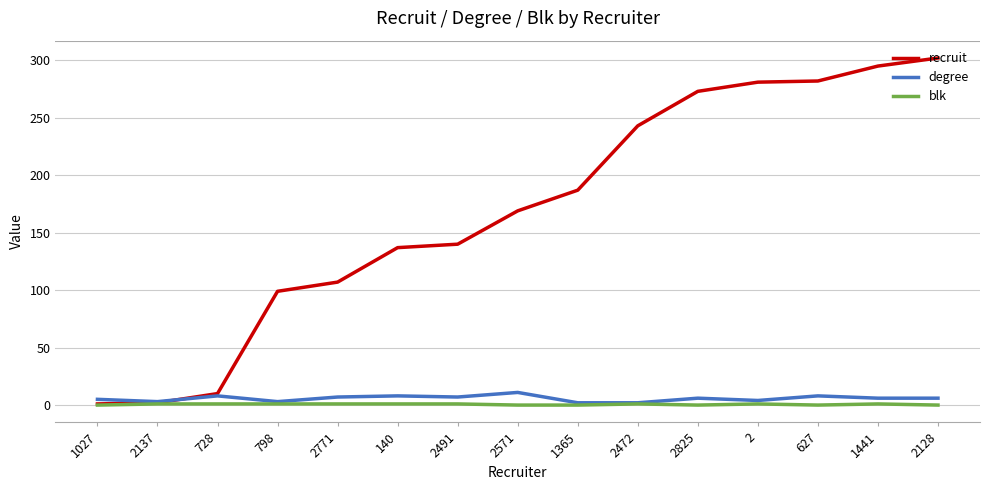

Between 1365 and 2472, which series saw the biggest shift?

recruit